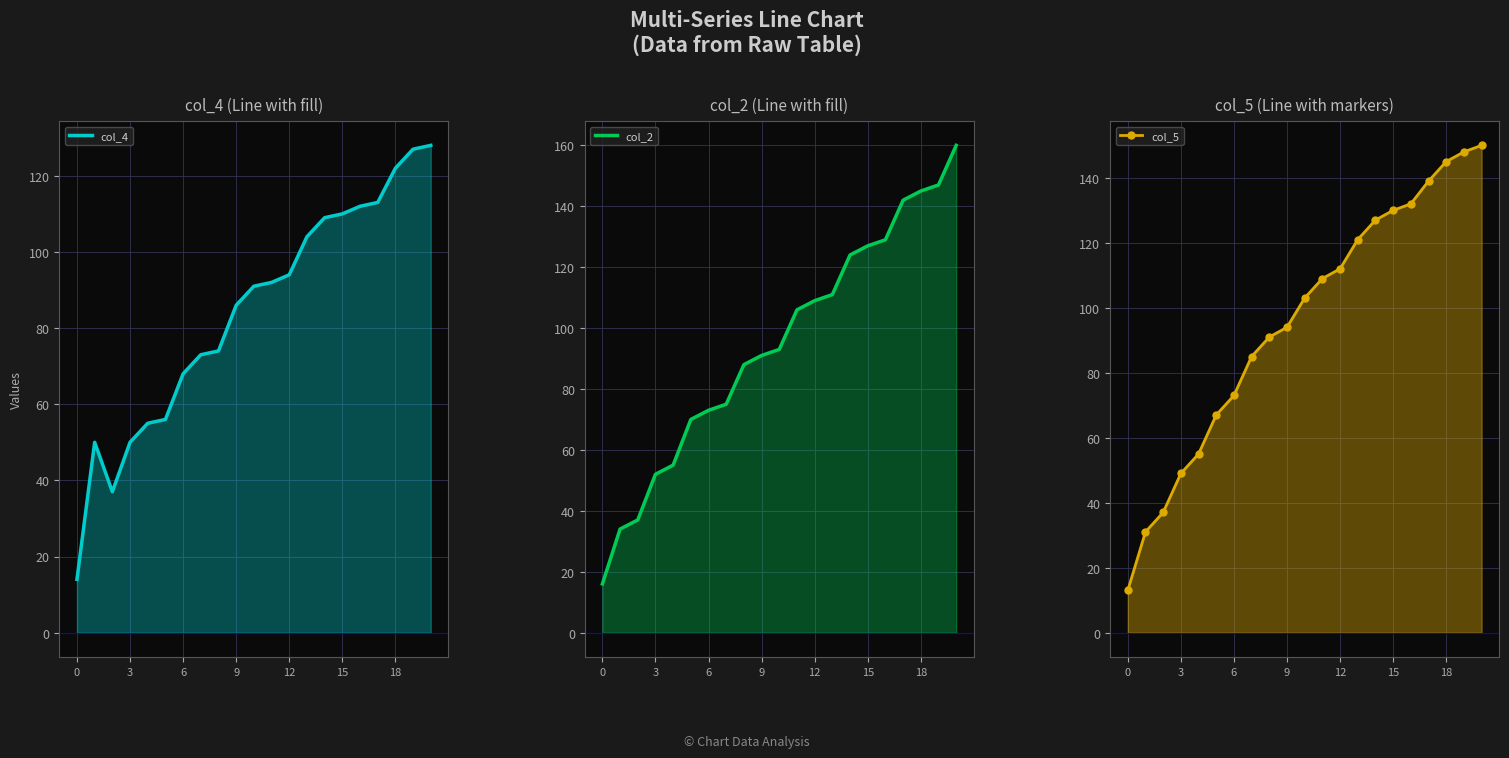

Reading right to left, transcribe all the data shown in this chart.

col_4: 128	127	122	113	112	110	109	104	94	92	91	86	74	73	68	56	55	50	37	50	14
col_2: 160	147	145	142	129	127	124	111	109	106	93	91	88	75	73	70	55	52	37	34	16
col_5: 150	148	145	139	132	130	127	121	112	109	103	94	91	85	73	67	55	49	37	31	13